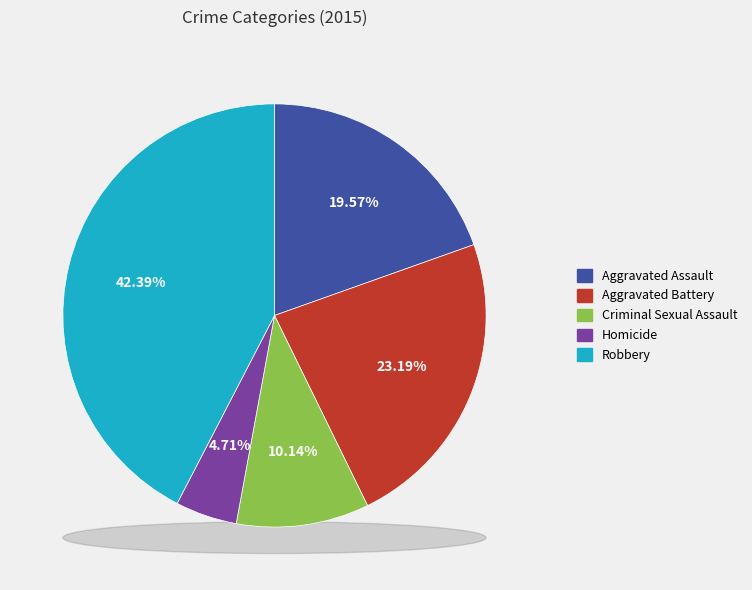

Count the number of slices in the pie.

5